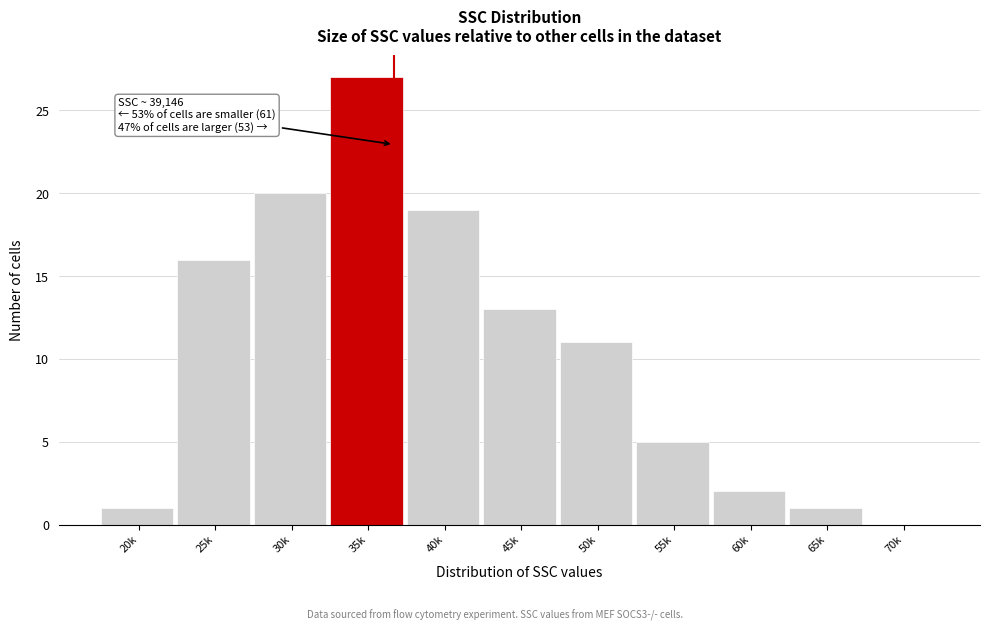

Reading right to left, what are all the values shown in this chart?

70k=0	65k=1	60k=2	55k=5	50k=11	45k=13	40k=19	35k=27	30k=20	25k=16	20k=1